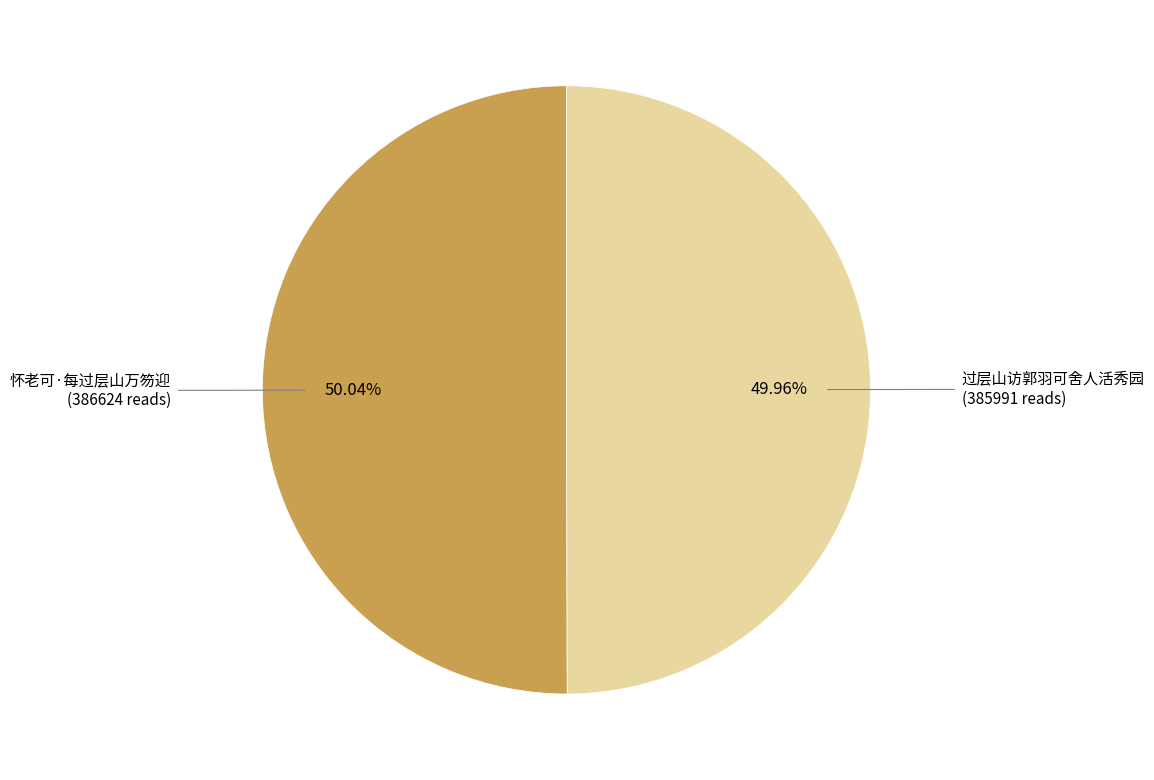

Does any single category account for the majority?

Yes